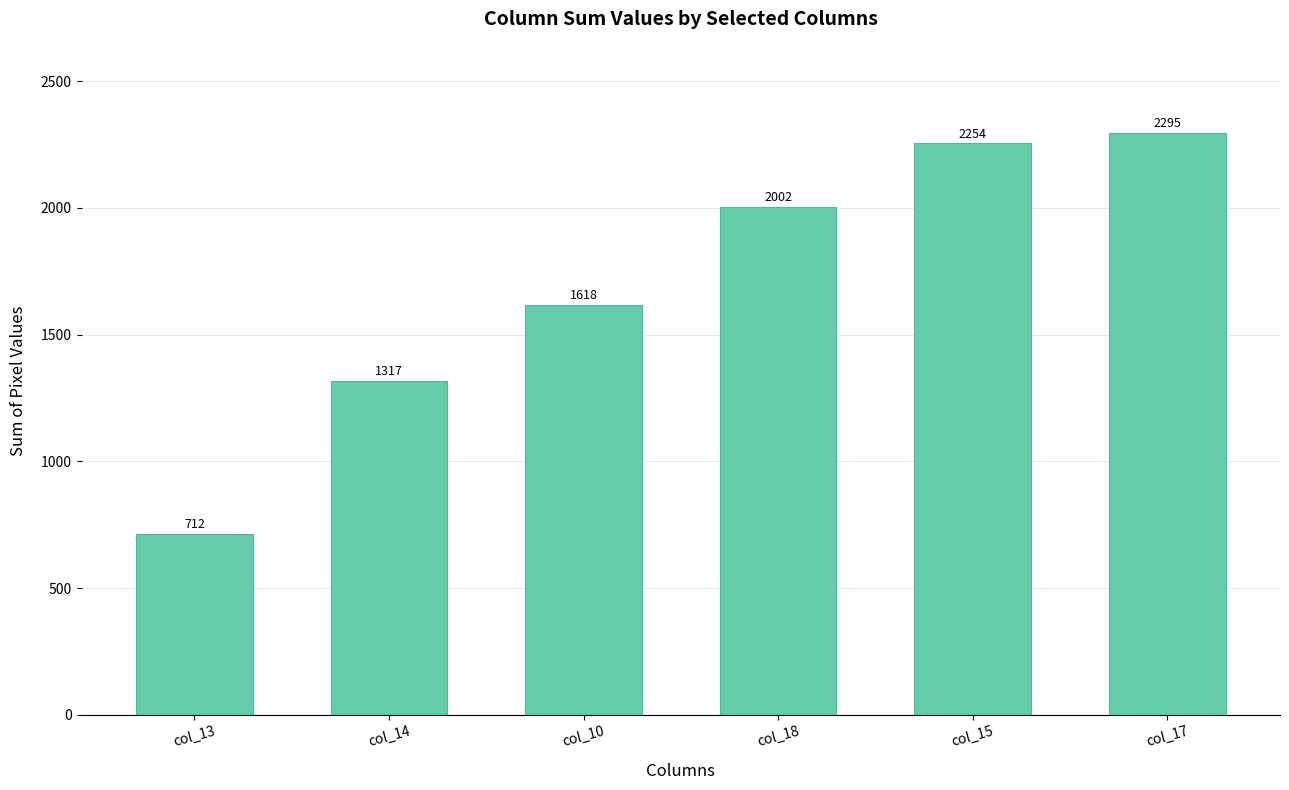

What is the greatest value displayed?

2295